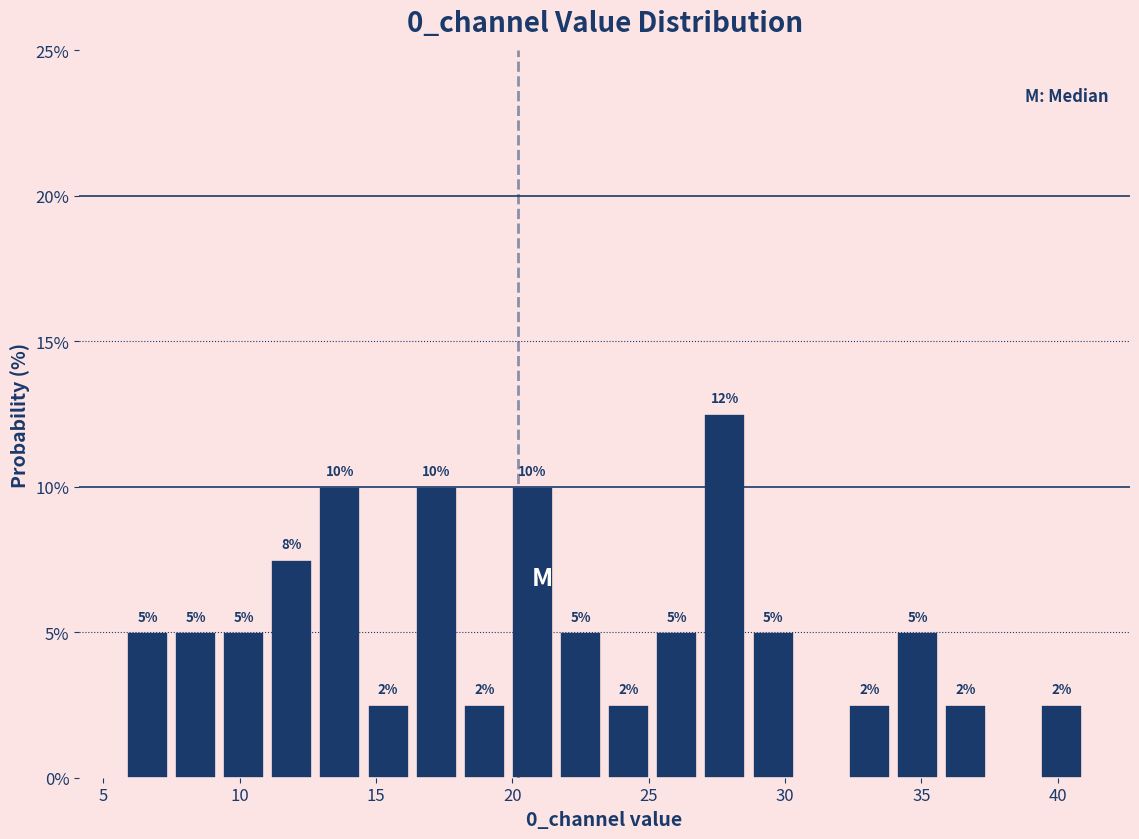

Read against the x-axis, roughly where is the centre of the tallest bar?

28.0